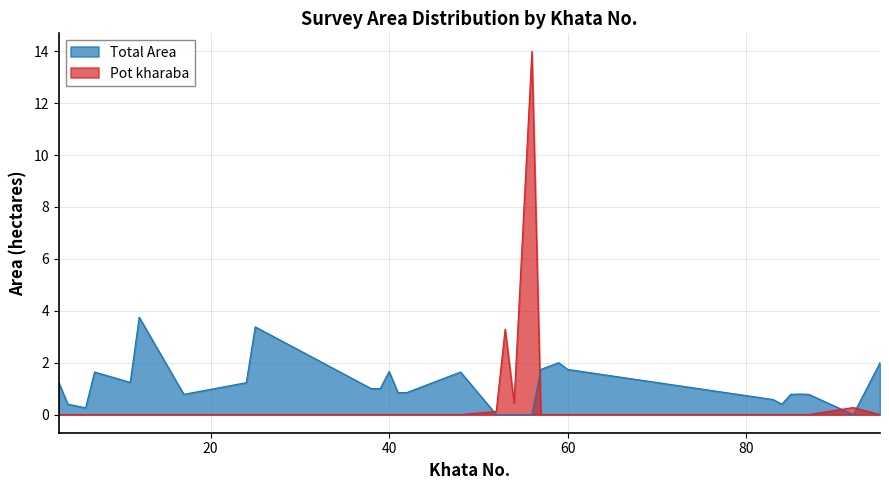

Between 48 and 42, which series saw the biggest shift?

Total Area